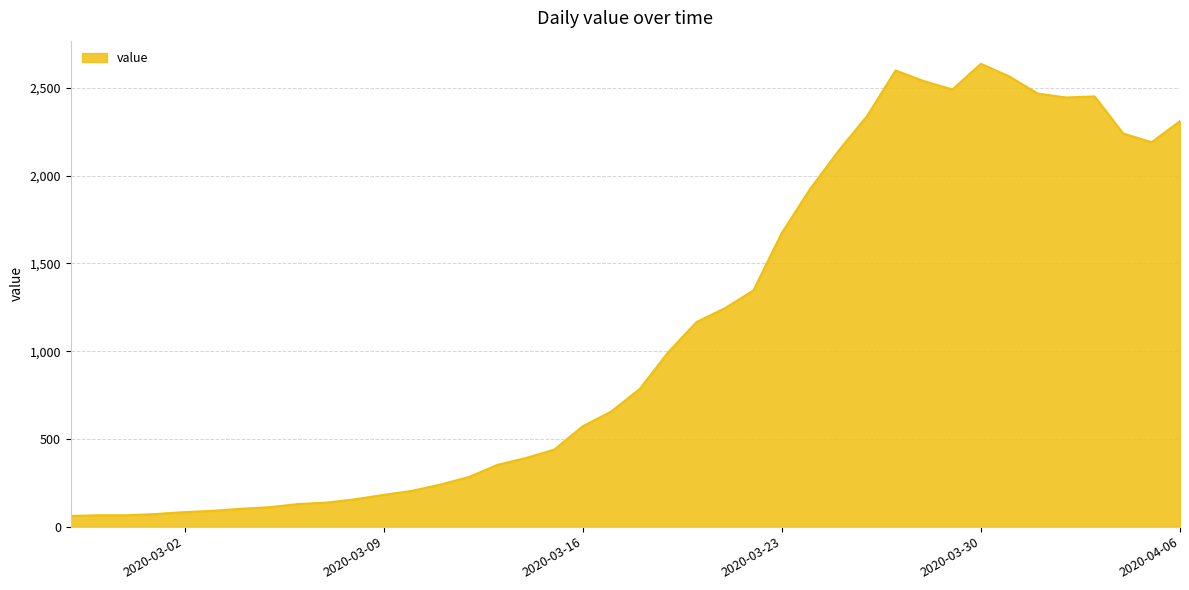

What is the greatest value displayed?

2638